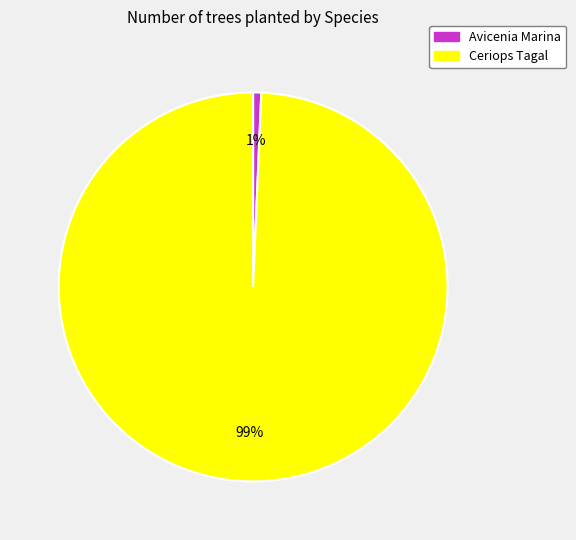

Does any single category account for the majority?

Yes